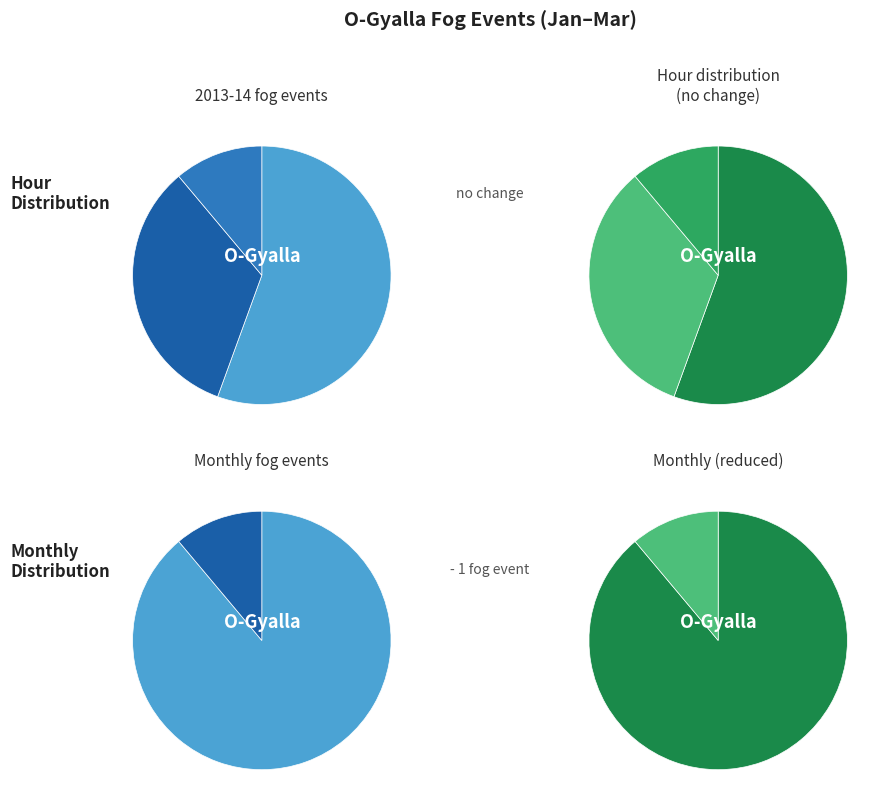

The 14 slice represents 9% of the pie. True or false?

False